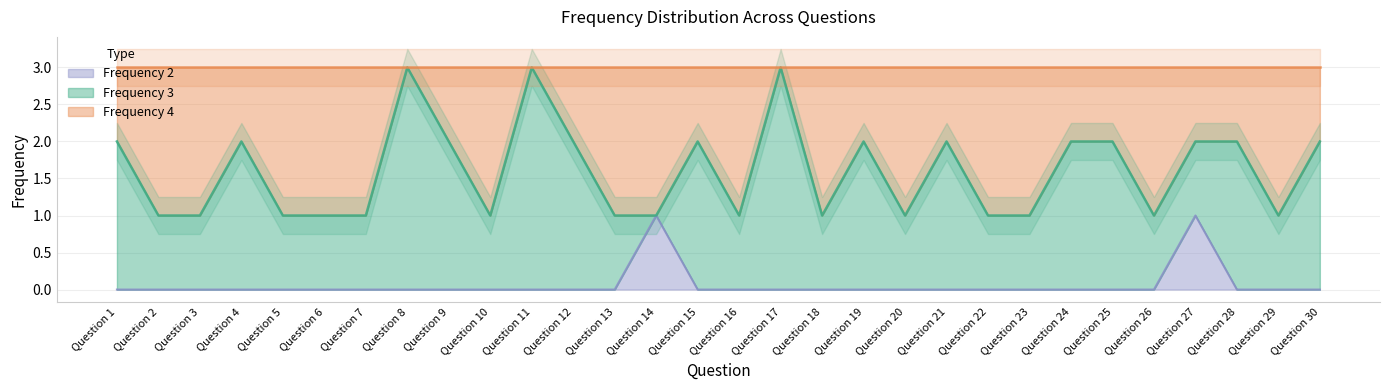

List the labels in order of Frequency 2 value, largest first.

Question 14, Question 27, Question 1, Question 2, Question 3, Question 4, Question 5, Question 6, Question 7, Question 8, Question 9, Question 10, Question 11, Question 12, Question 13, Question 15, Question 16, Question 17, Question 18, Question 19, Question 20, Question 21, Question 22, Question 23, Question 24, Question 25, Question 26, Question 28, Question 29, Question 30